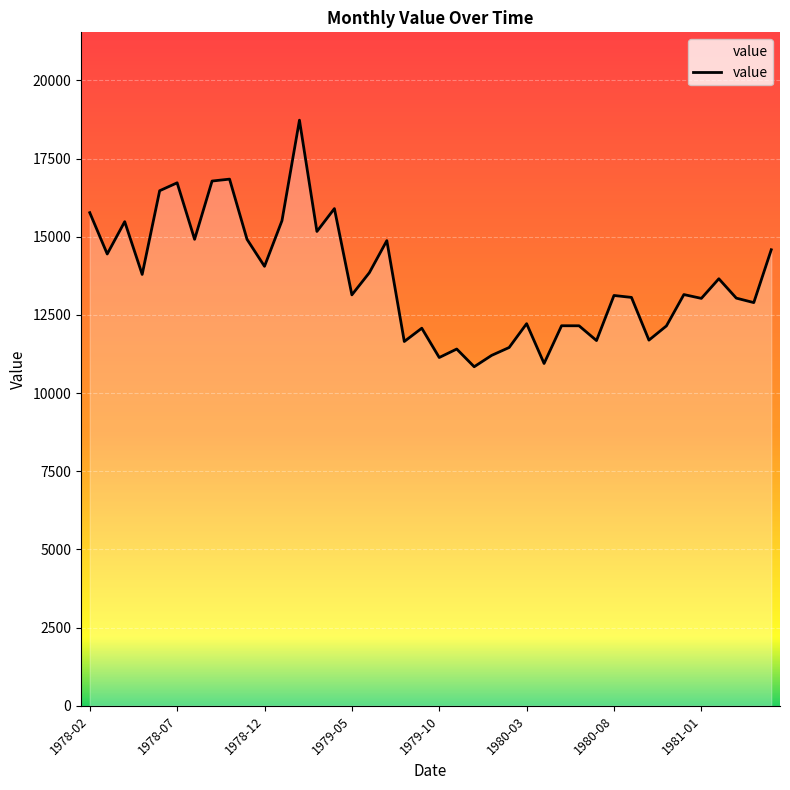

What is the maximum value shown in the chart?

18726